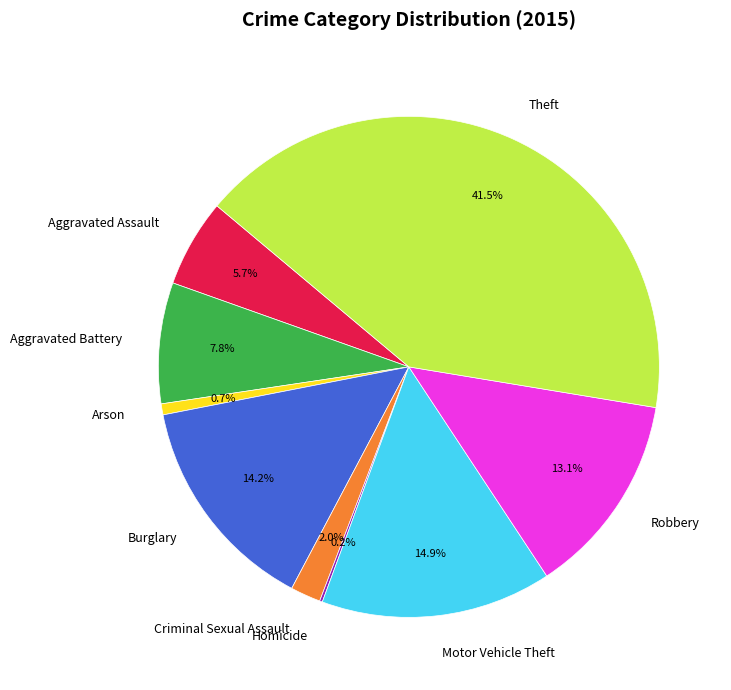

Which has a higher value, Robbery or Criminal Sexual Assault?

Robbery